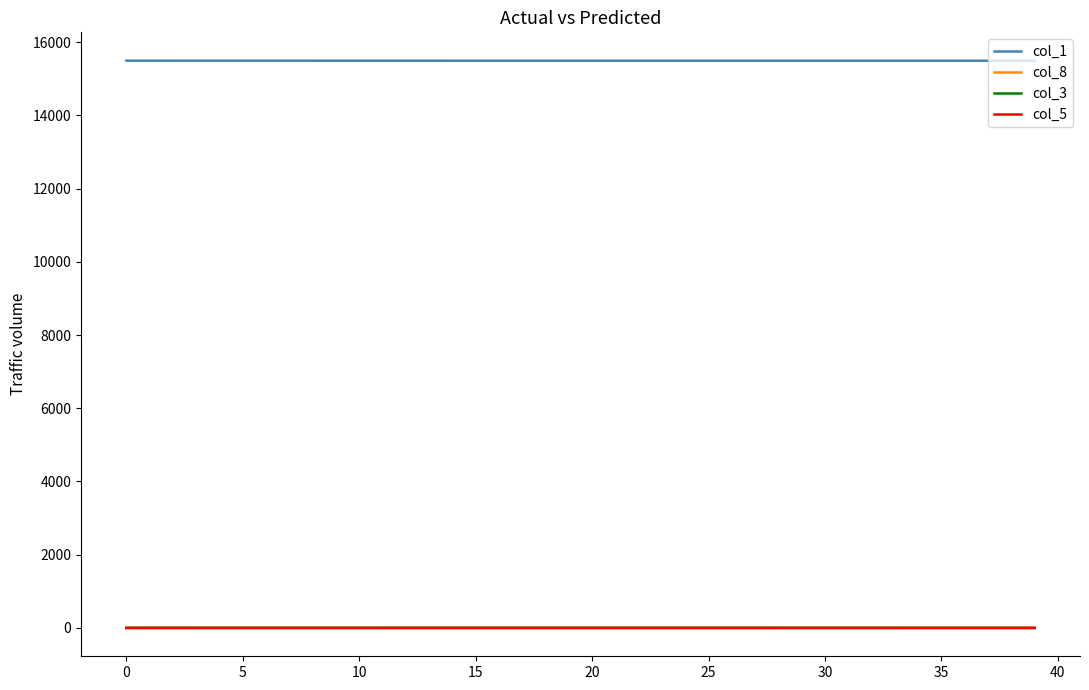

Which series has the largest total across all categories?

col_1